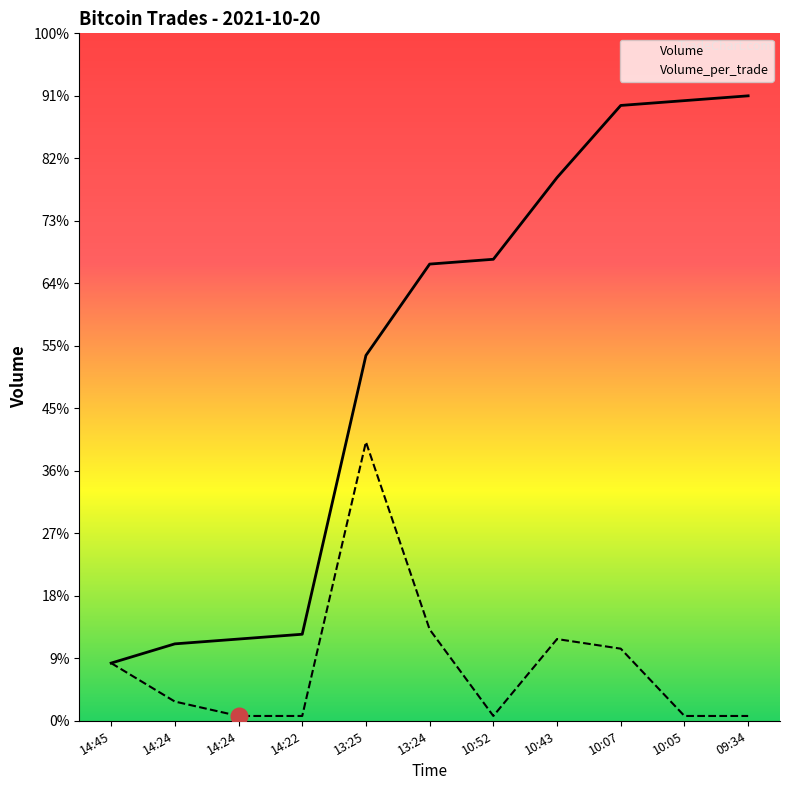

Where does the Volume_per_trade series first go above 400?

14:45